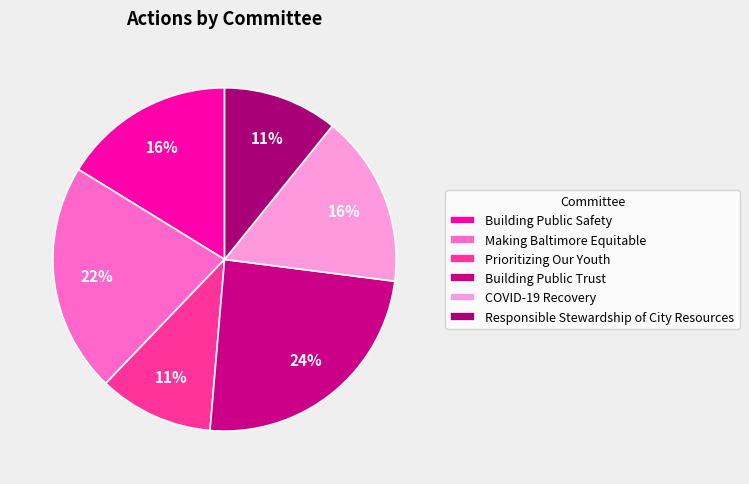

Between Making Baltimore Equitable and Prioritizing Our Youth, which is larger?

Making Baltimore Equitable